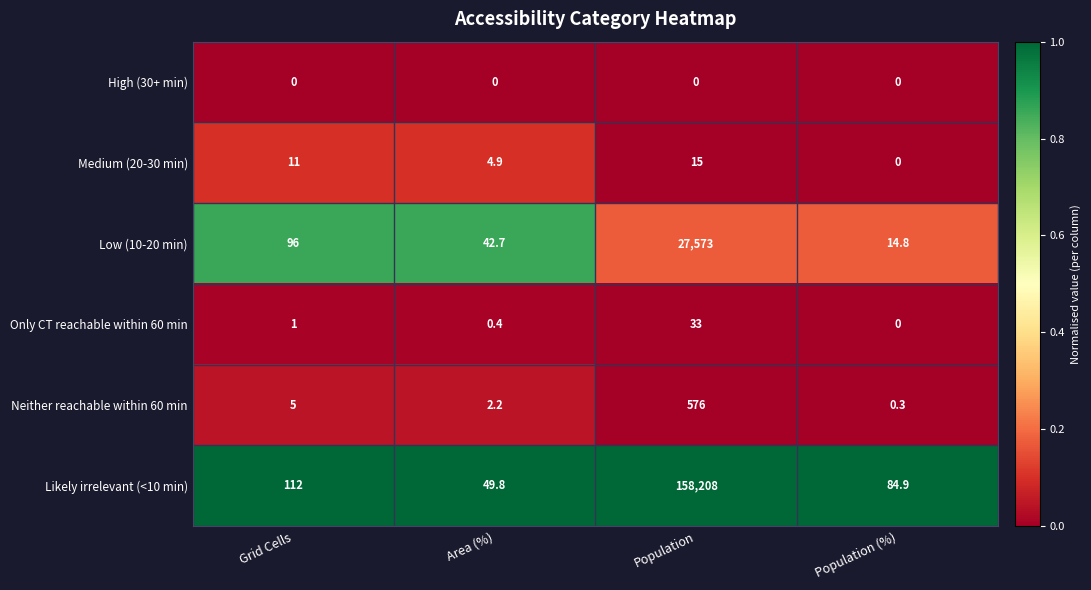

Is it true that Likely irrelevant (<10 min) equals 74117.1 at Population?

False